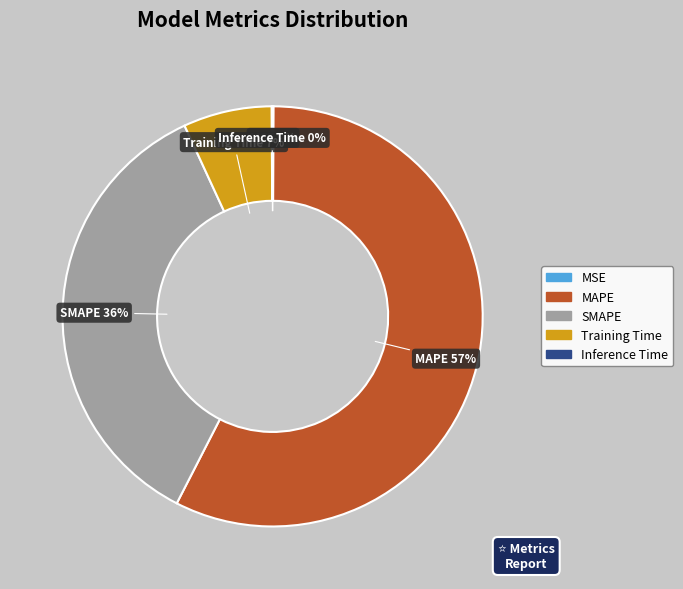

What is the largest slice in the pie chart?

MAPE